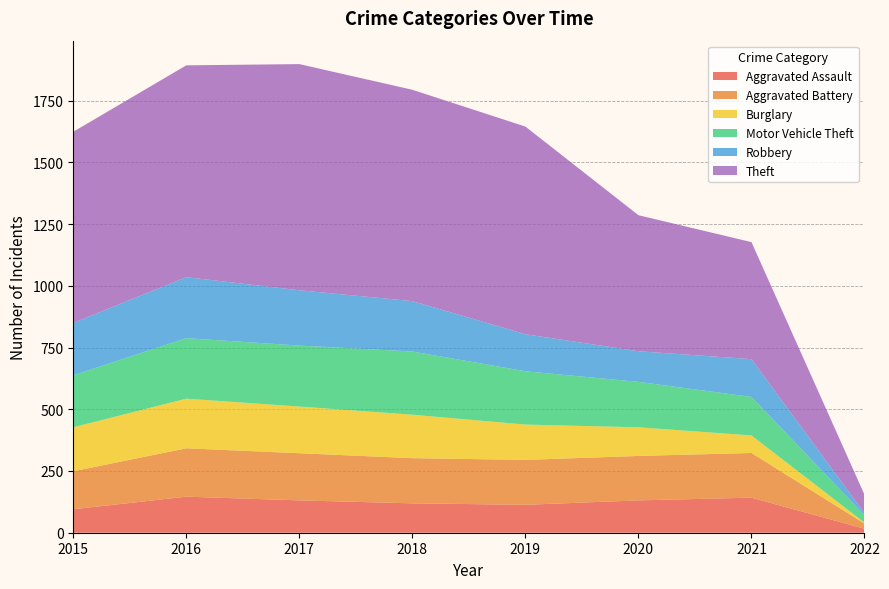

Reading left to right, list all the values displayed in this chart.

Aggravated Assault: 95	146	131	119	113	131	142	16
Aggravated Battery: 154	196	191	183	182	180	181	21
Burglary: 178	201	189	176	143	116	71	4
Motor Vehicle Theft: 211	245	247	256	216	184	156	30
Robbery: 212	247	224	204	150	124	153	8
Theft: 774	858	916	856	841	551	474	75